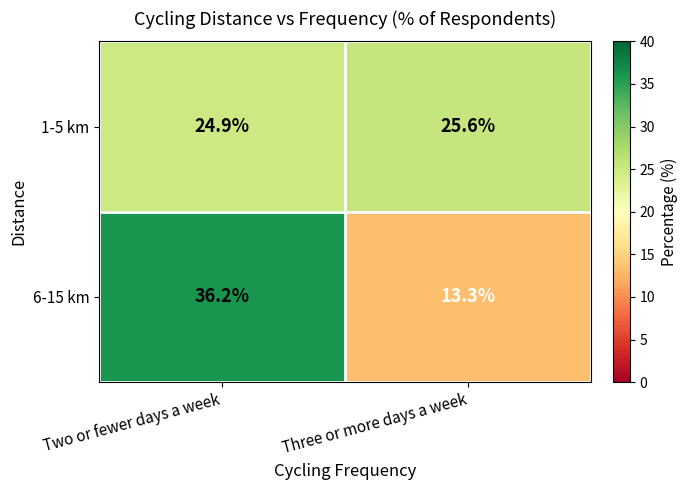

Between Two or fewer days a week and Three or more days a week, which series saw the biggest shift?

6-15 km